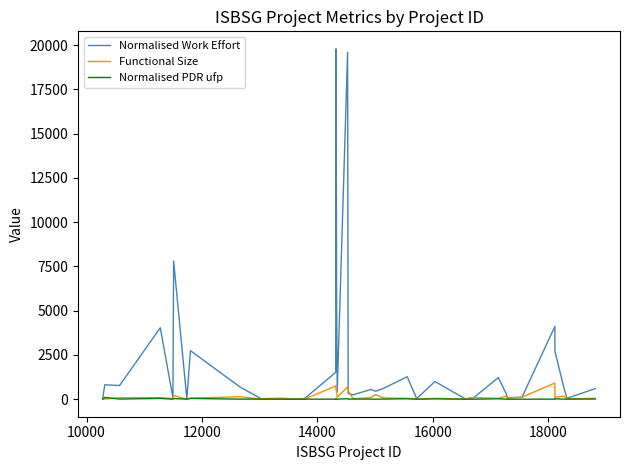

Which series has the largest total across all categories?

Normalised Work Effort